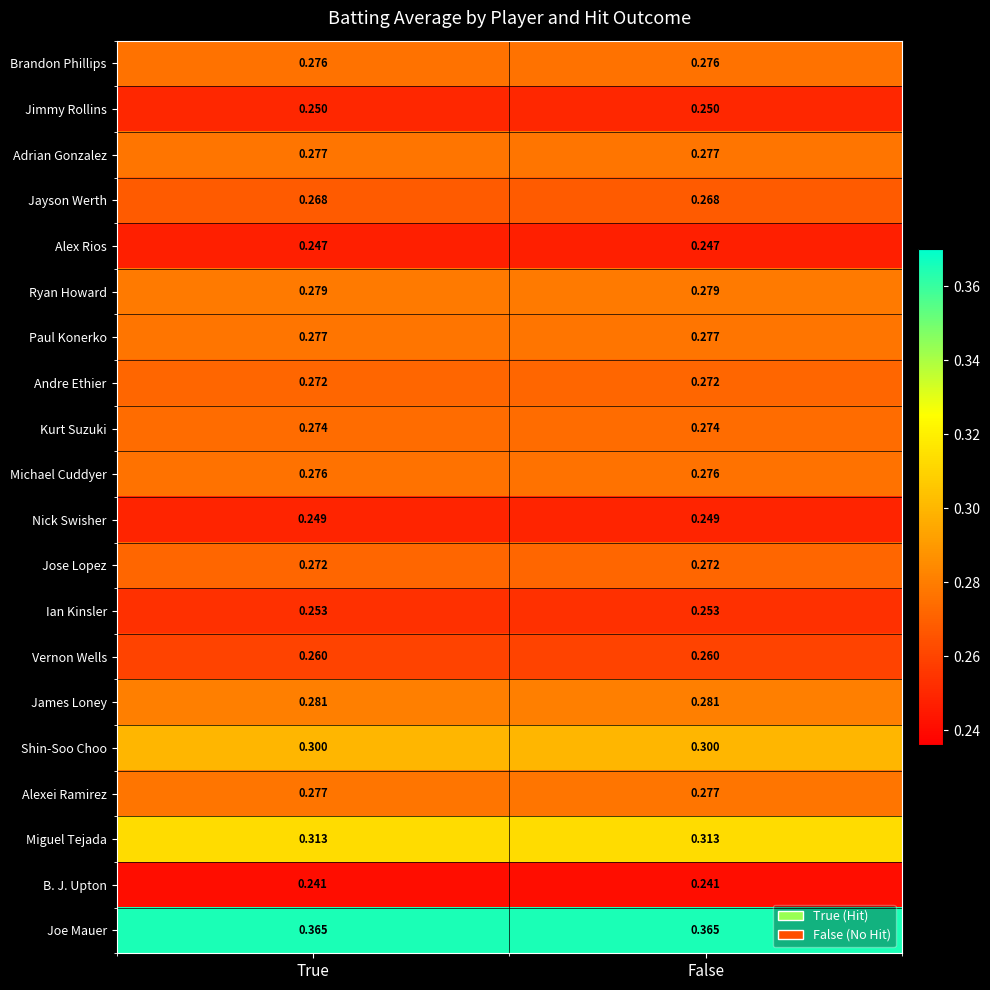

At how many categories does at least one series exceed 0?

2